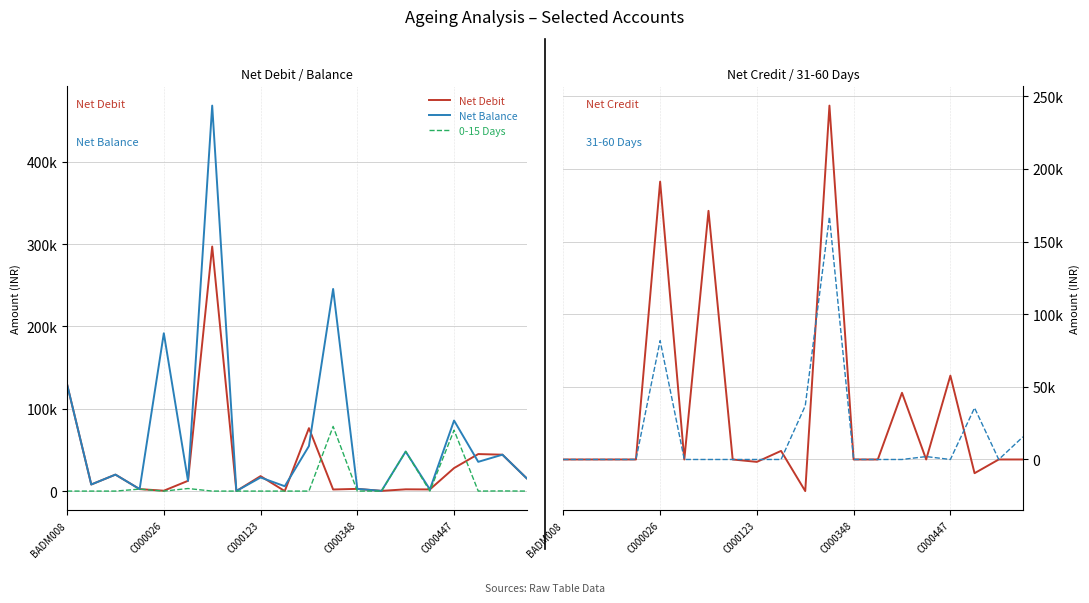

What is the sum of the Net Balance values at 15 and 14?

50035.0